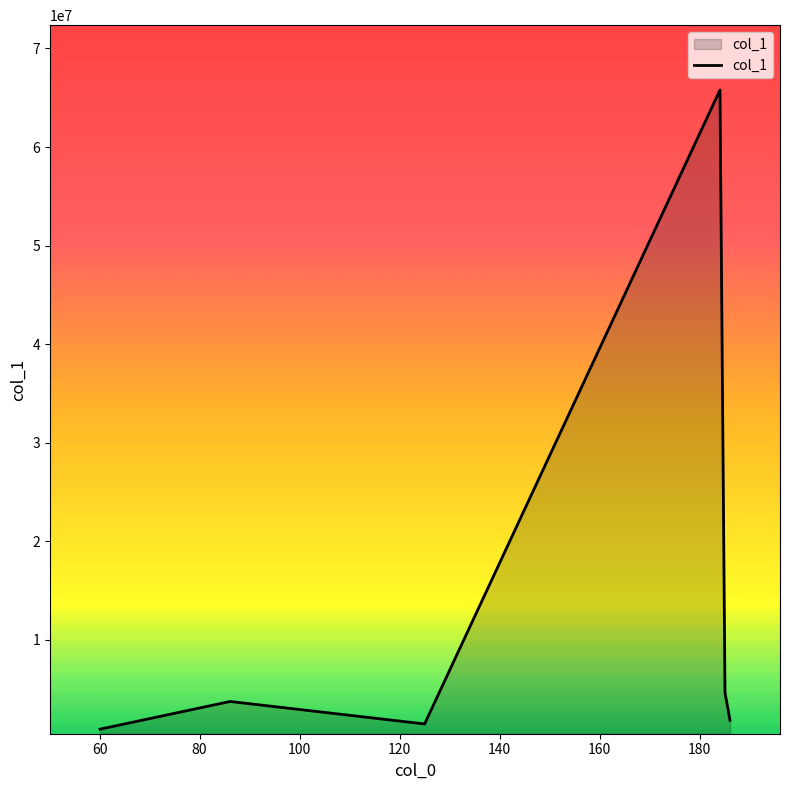

True or false: the data has more than 0 interior local peaks.

True